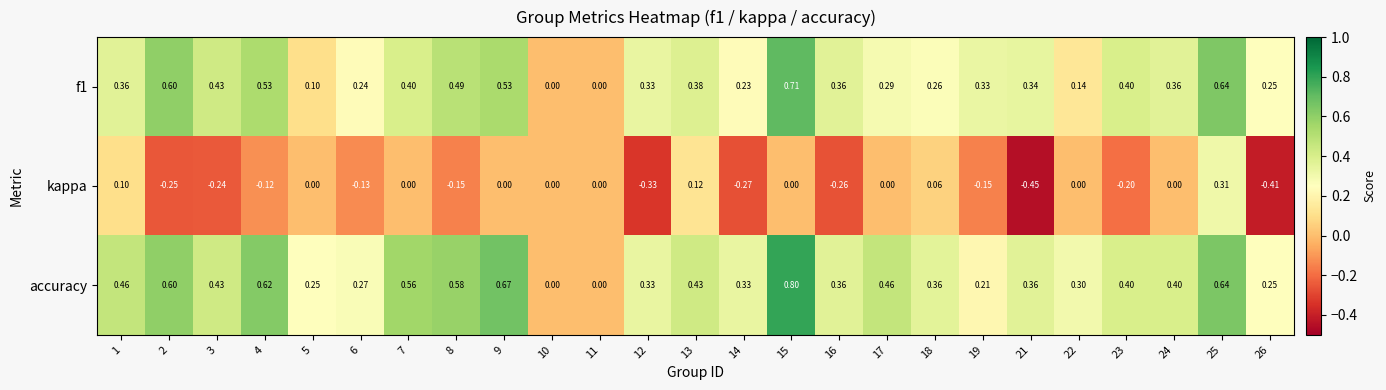

Is the value of kappa at 17 greater than the value of accuracy at 21?

No